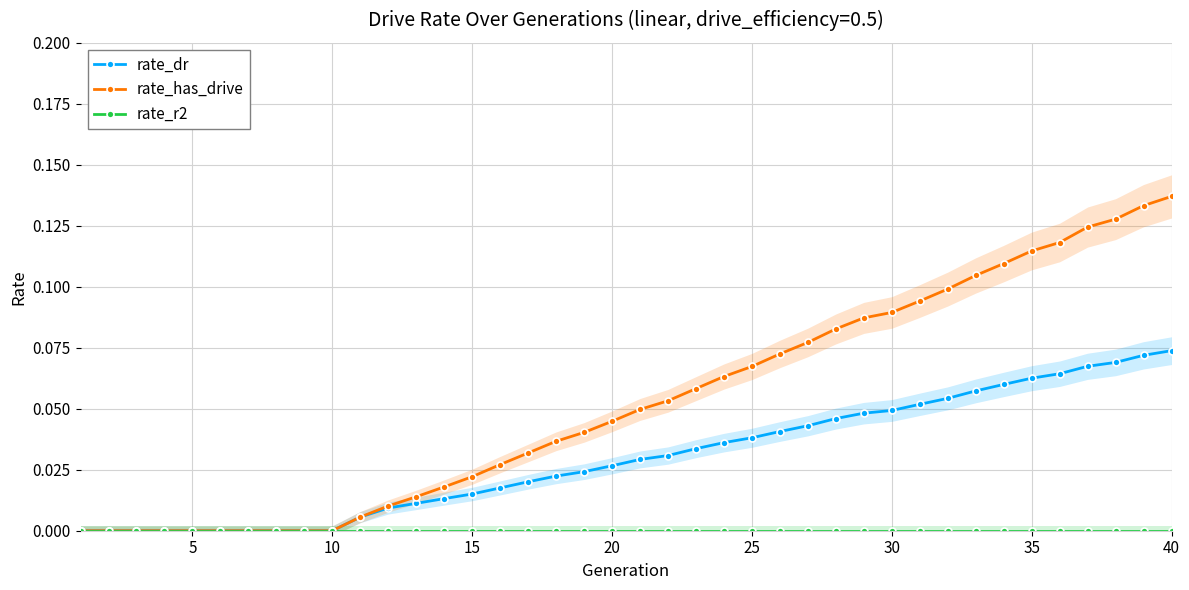

True or false: rate_has_drive and rate_r2 cross at least once.

False